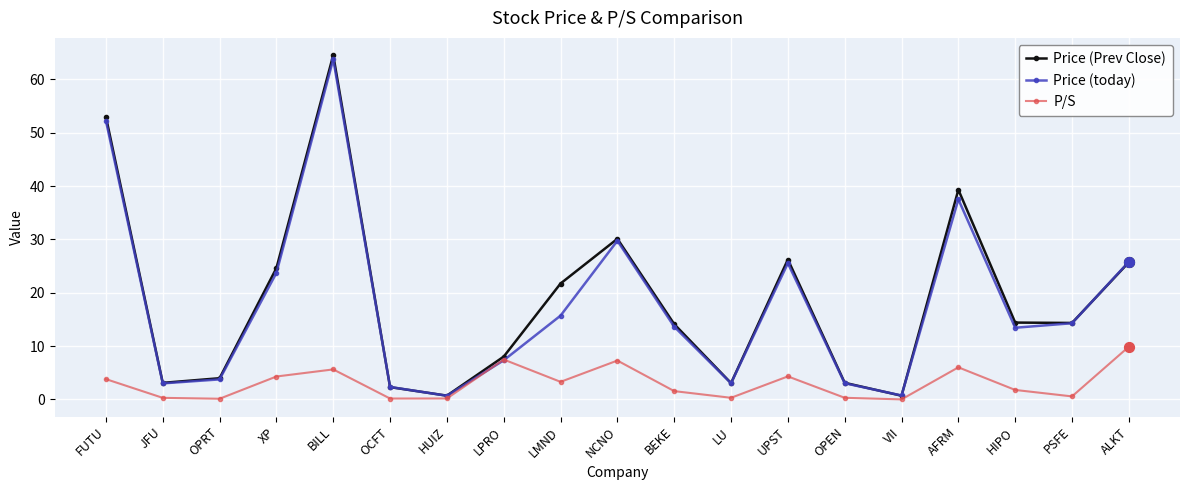

What is the spread (max minus min) of values at LMND?

18.4